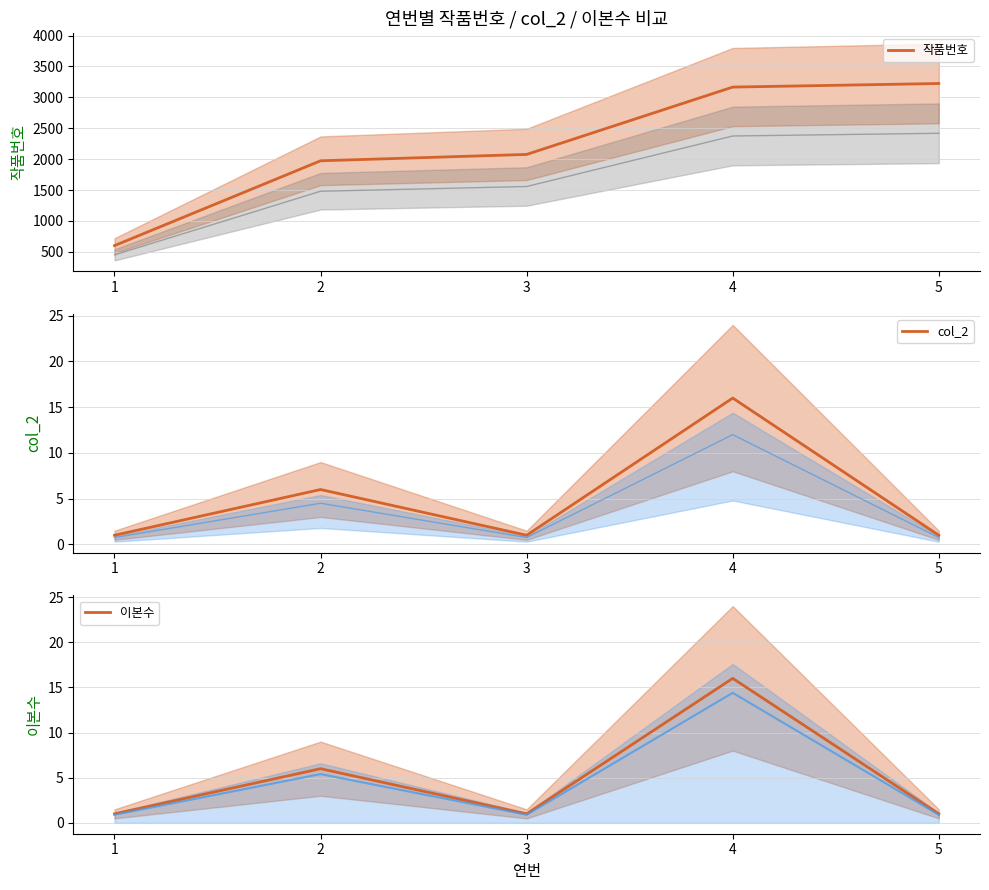

Which series has the largest total across all categories?

작품번호